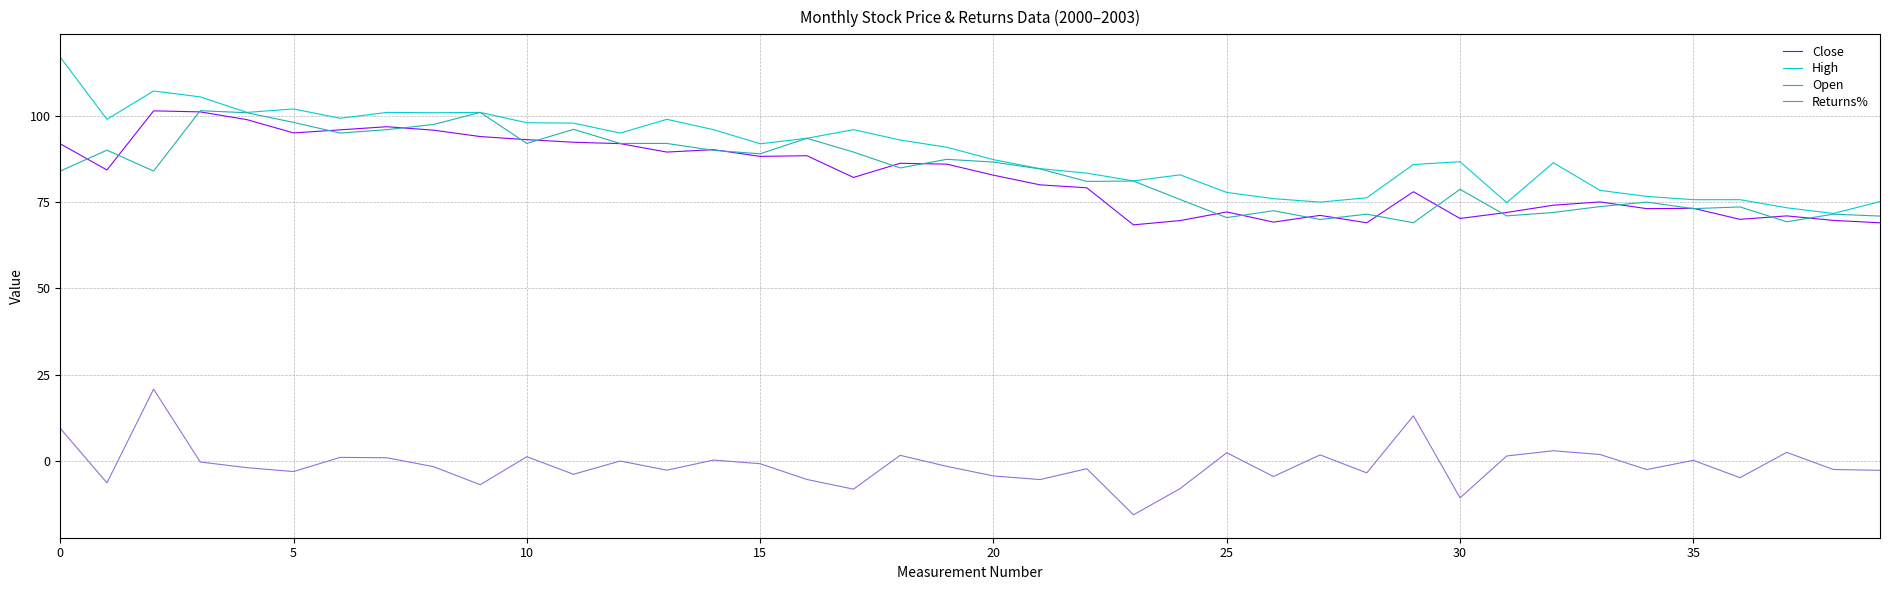

What is the greatest value displayed?

117.0